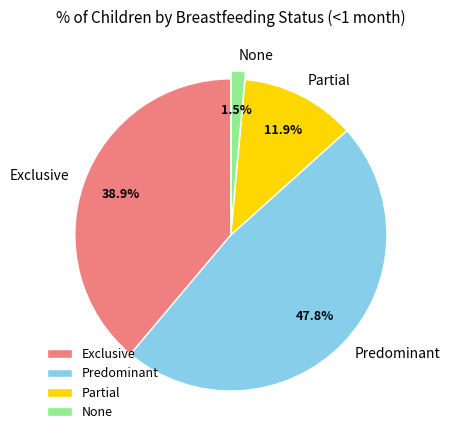

Between Partial and Predominant, which is larger?

Predominant